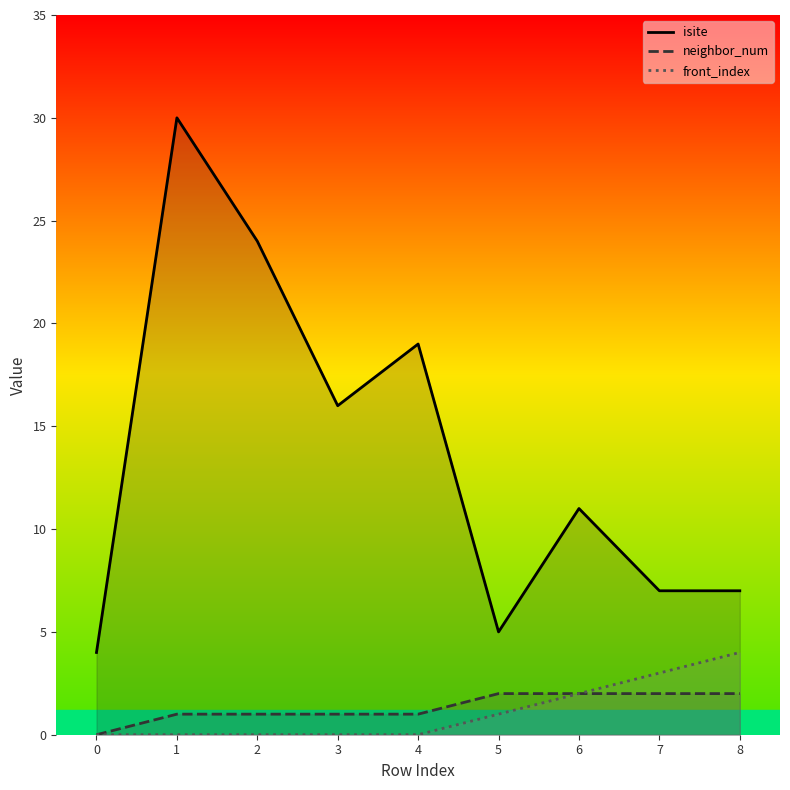

How many categories are shown in the chart?

9